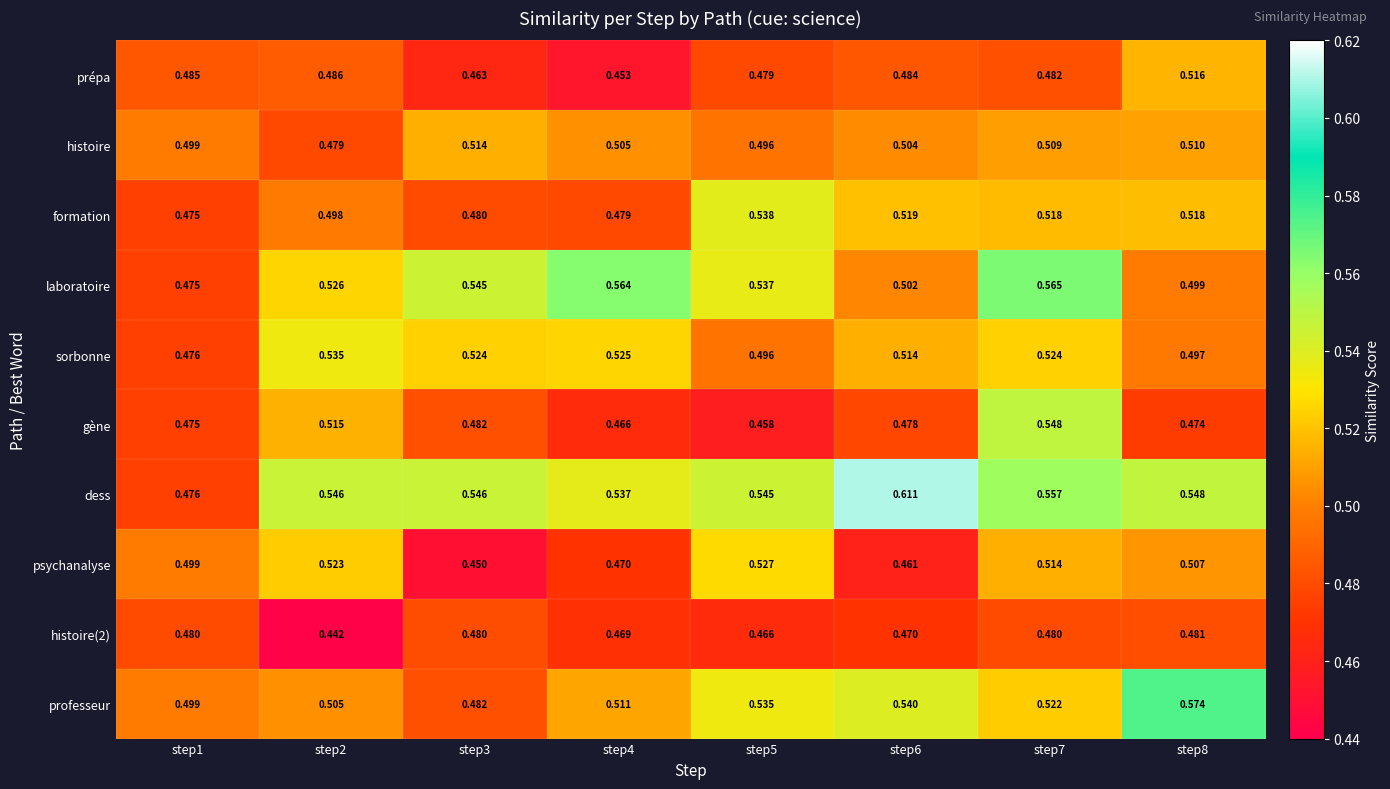

Is the value of dess at step7 greater than the value of professeur at step2?

Yes